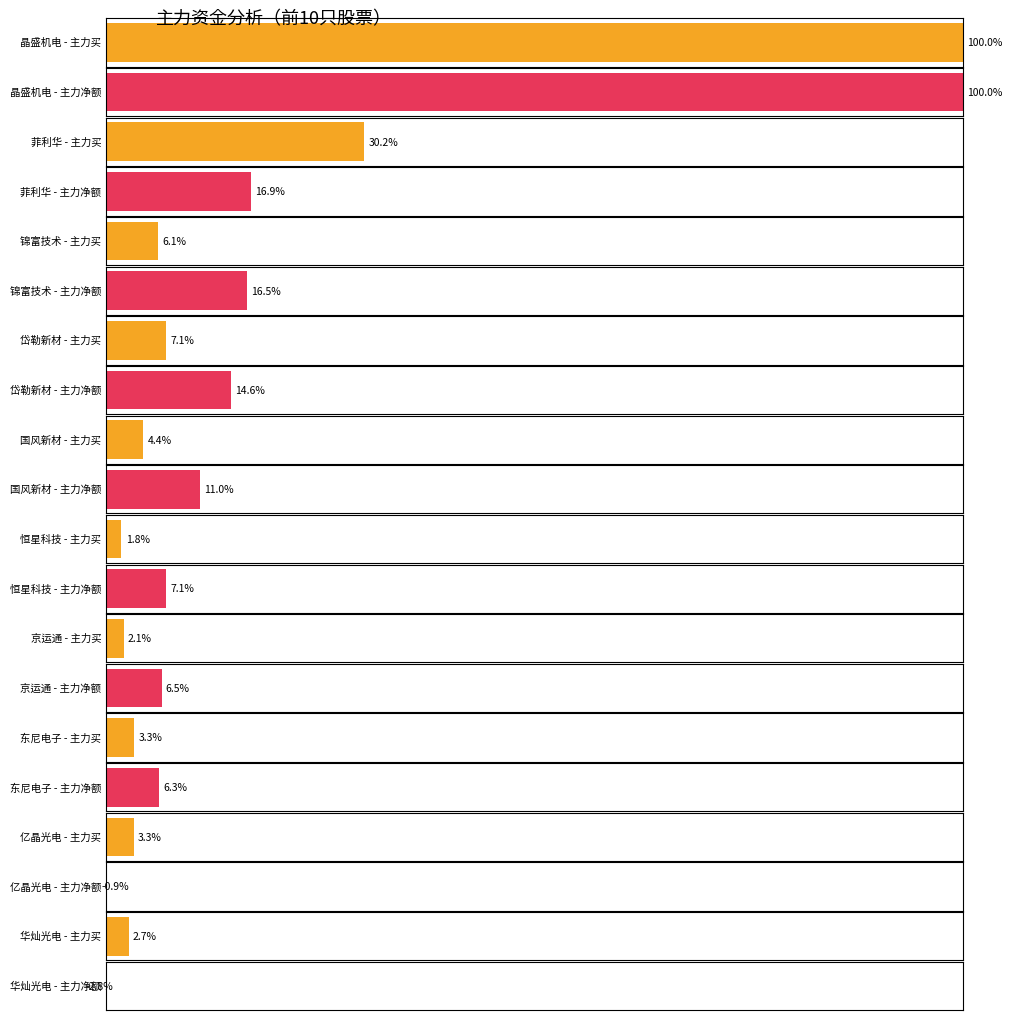

What position from the right is 锦富技术?

8